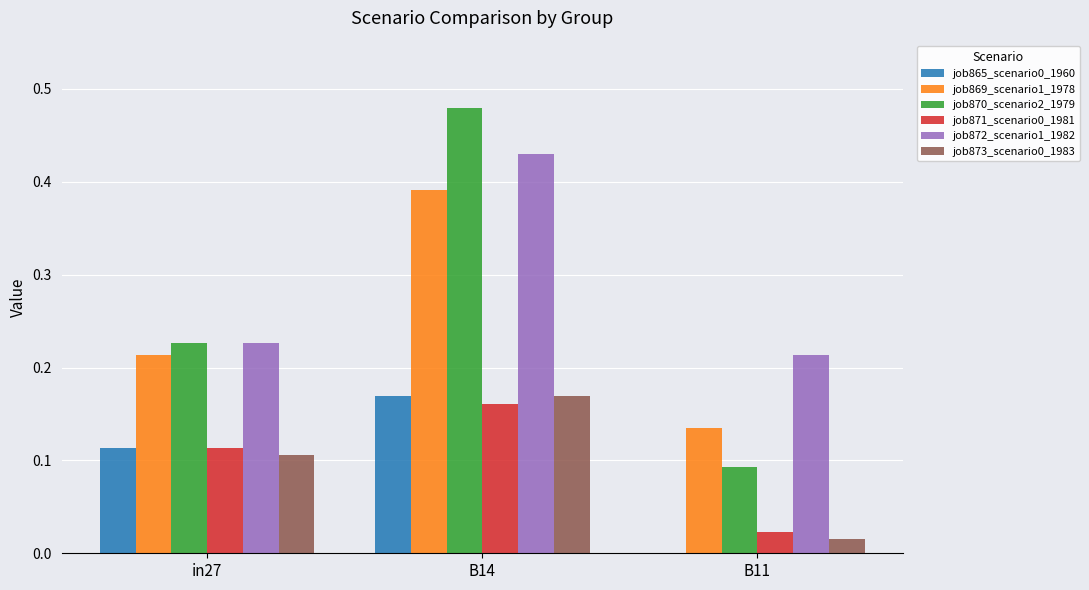

Count the number of data series in this chart.

6